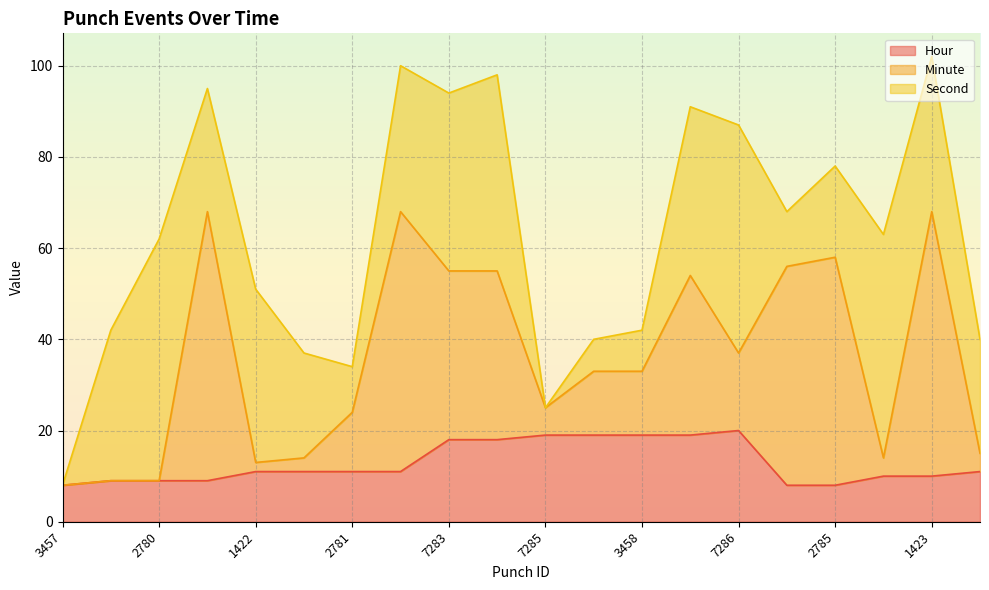

Is it true that Second equals 19 at 7284?

False